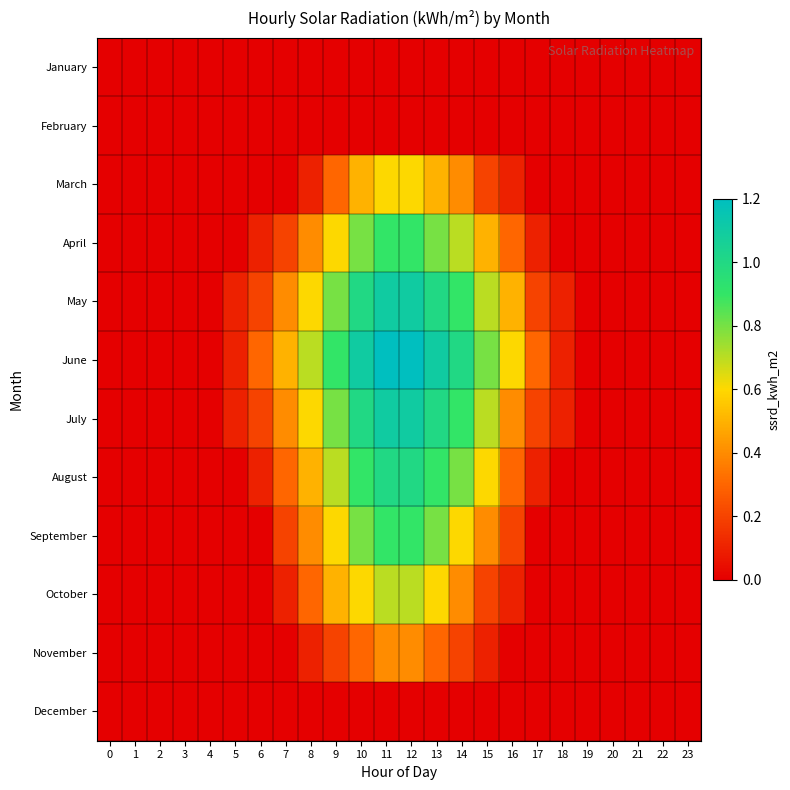

Which series has the largest range (max minus min)?

June